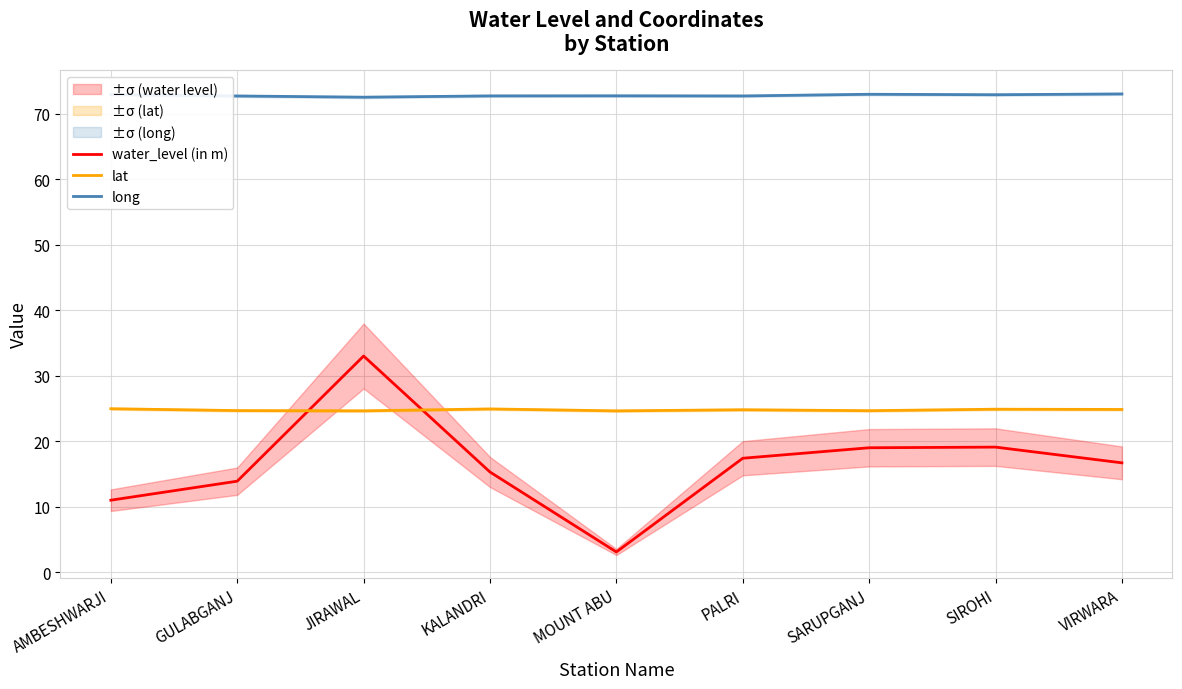

At KALANDRI, list the series in order from largest to smallest.

long, lat, water_level (in m)